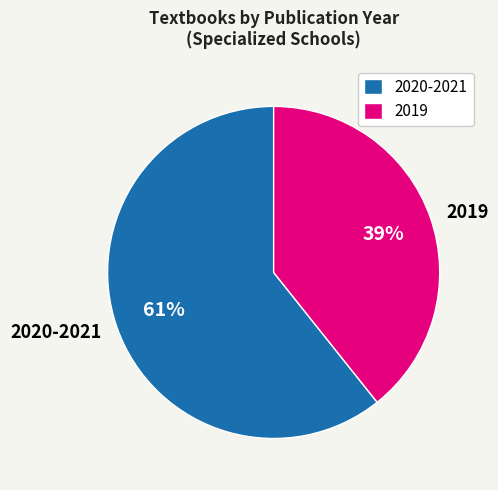

Rank the categories by value from lowest to highest.

2019, 2020-2021